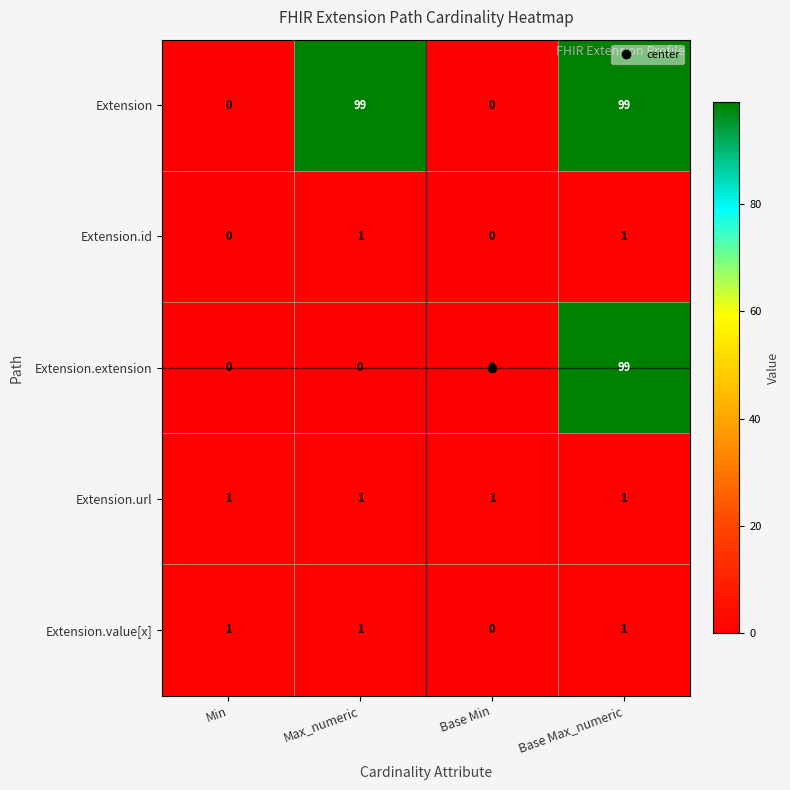

What is the greatest value displayed?

99